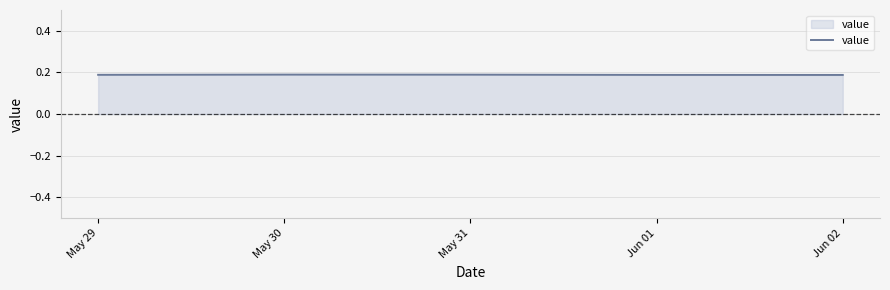

How many values are between 0 and 1?

5